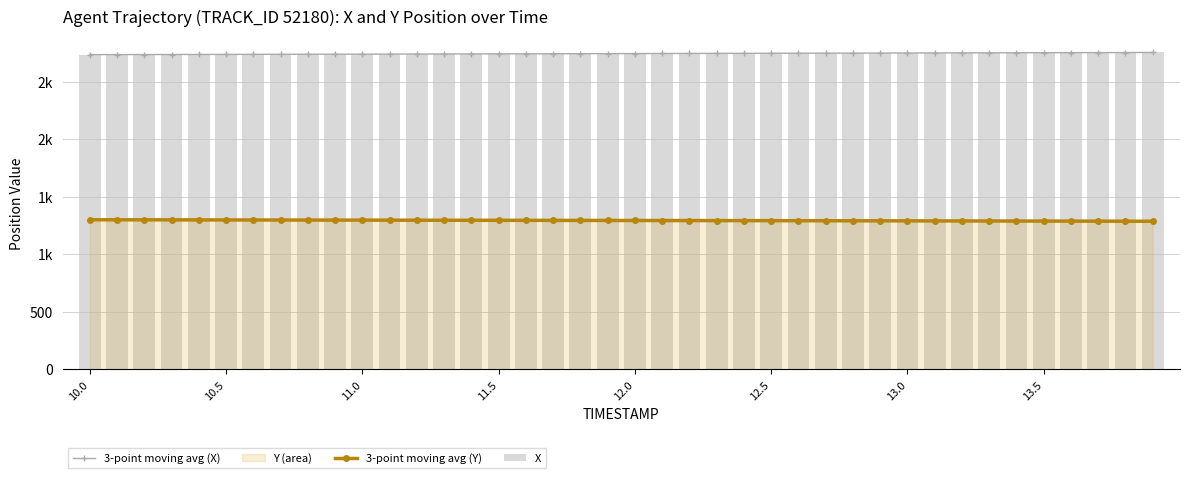

What is the value of the X bar at the 38th from the left?

2755.3